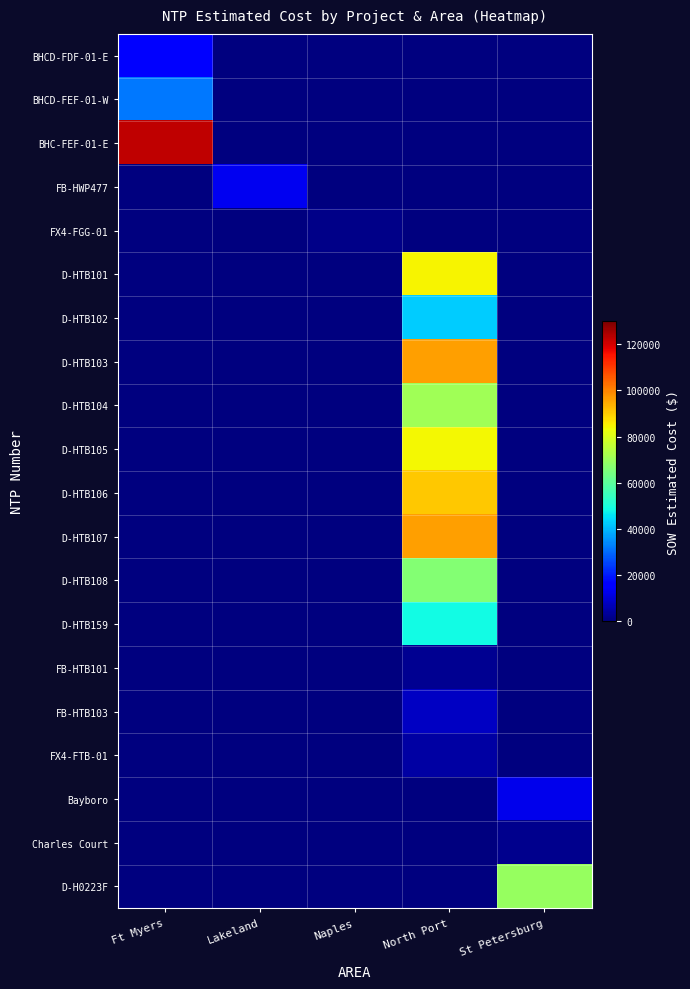

What is the difference between the highest and lowest values at North Port?

96242.0